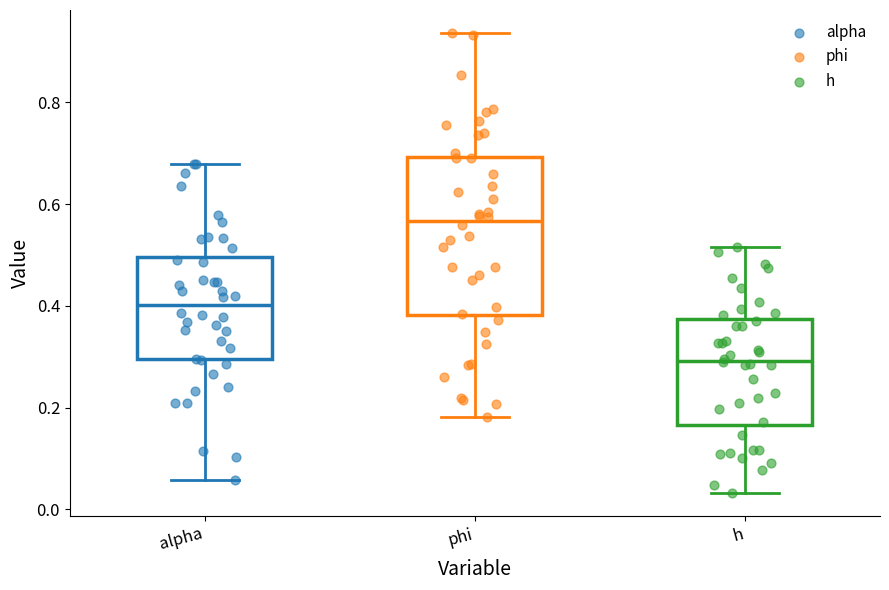

Where does the median line of the box for phi sit on the y-axis? The values are not printed on the chart, so give them approximately, as read against the axis.

0.56